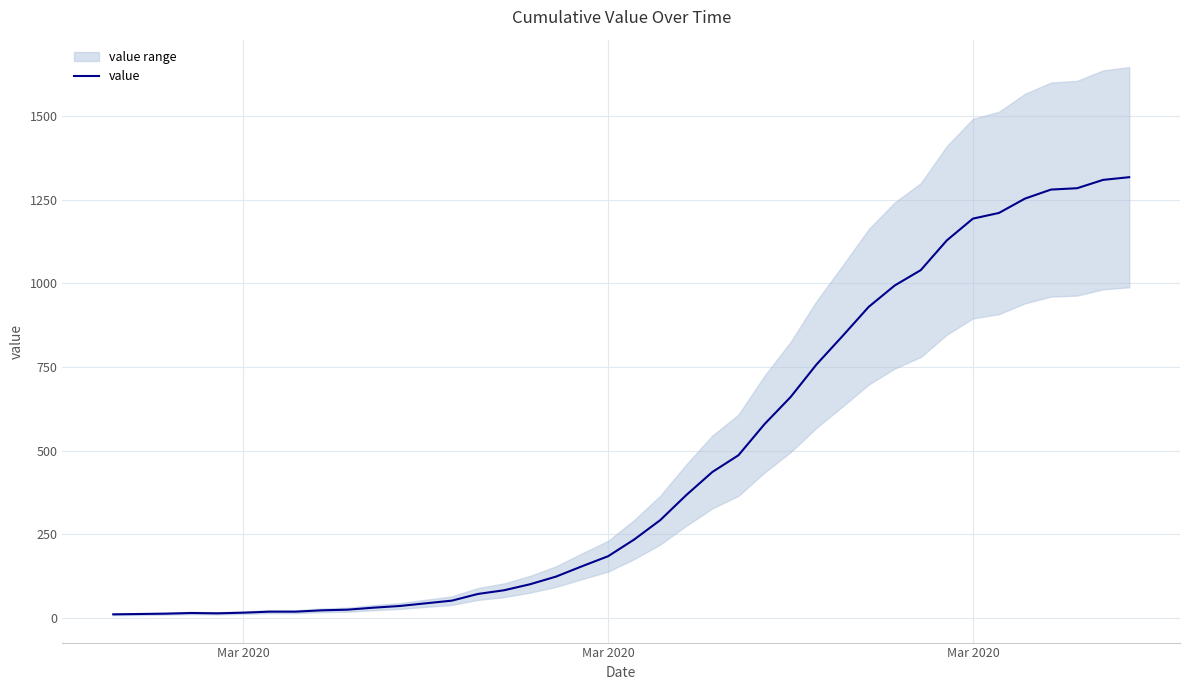

Which category has the lowest value across all series?

Mar 2020